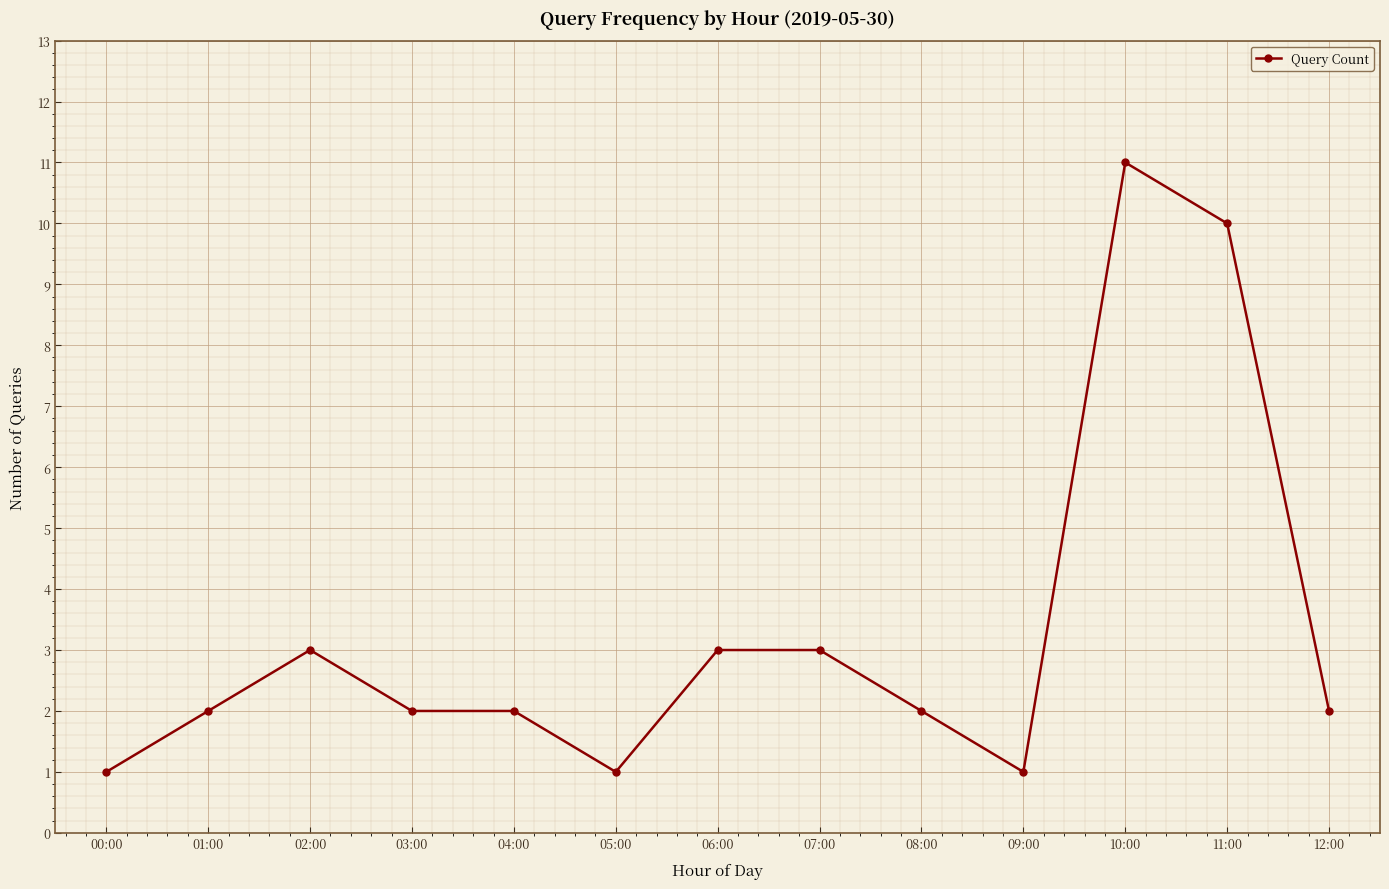

What is the difference between the second highest and second lowest values?

9